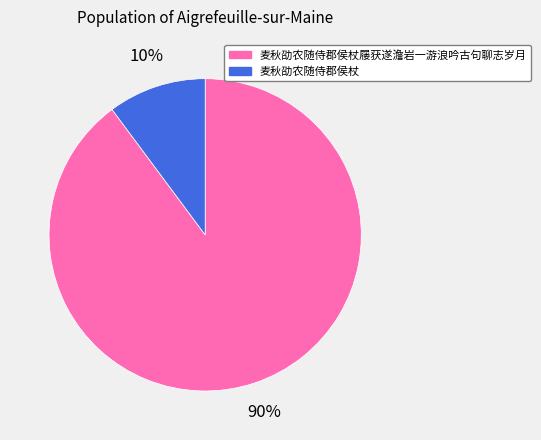

To the nearest percent, what is the average slice percentage?

50%